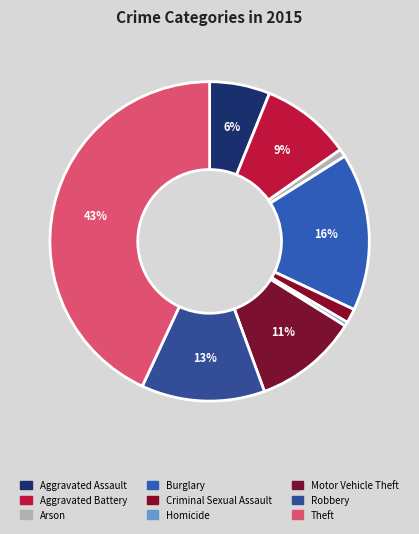

How many slices are in this pie chart?

9